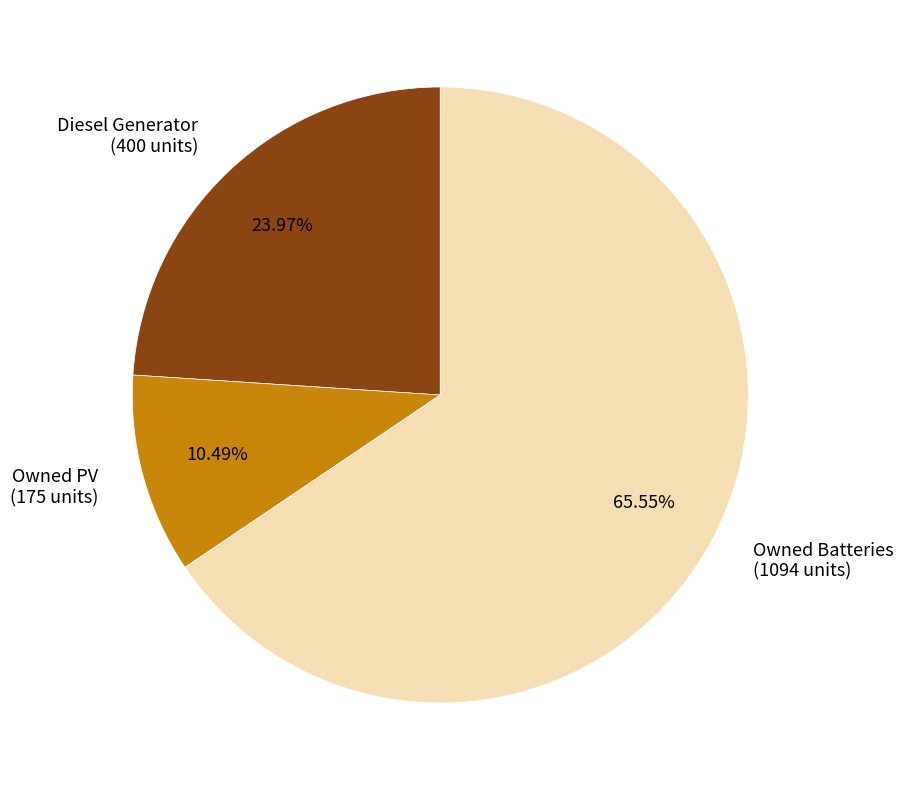

To the nearest percent, what portion does Owned PV represent?

10%